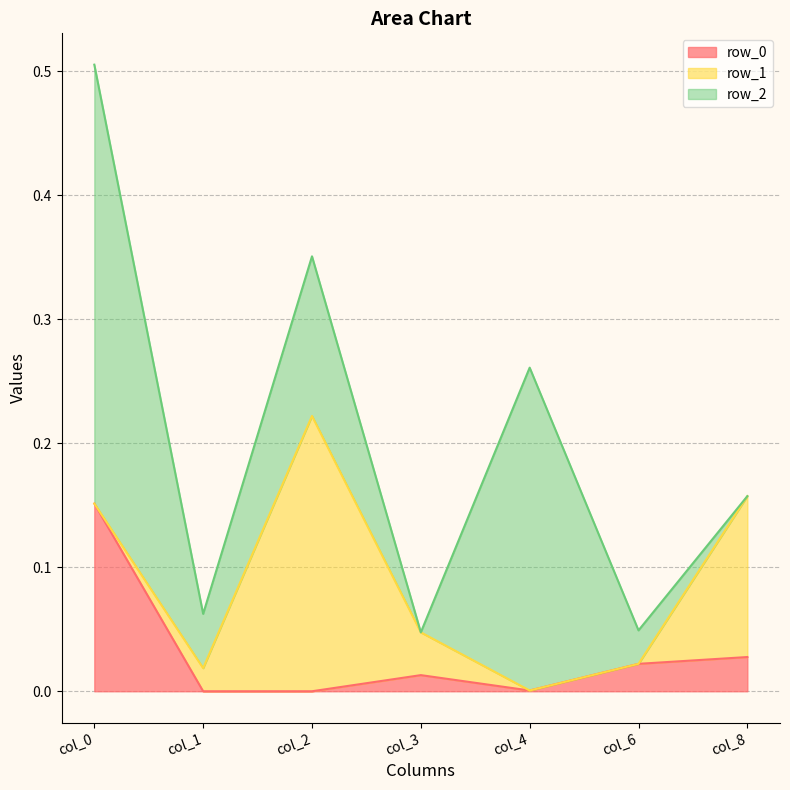

How many series are shown in this chart?

3